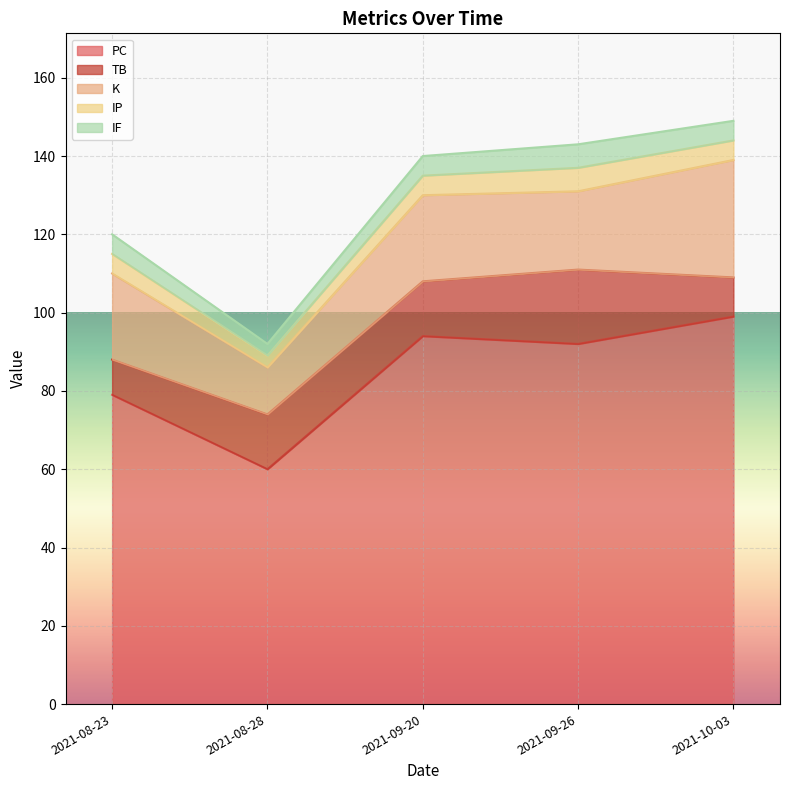

Rank the series by their maximum value, from highest to lowest.

PC, K, TB, IP, IF